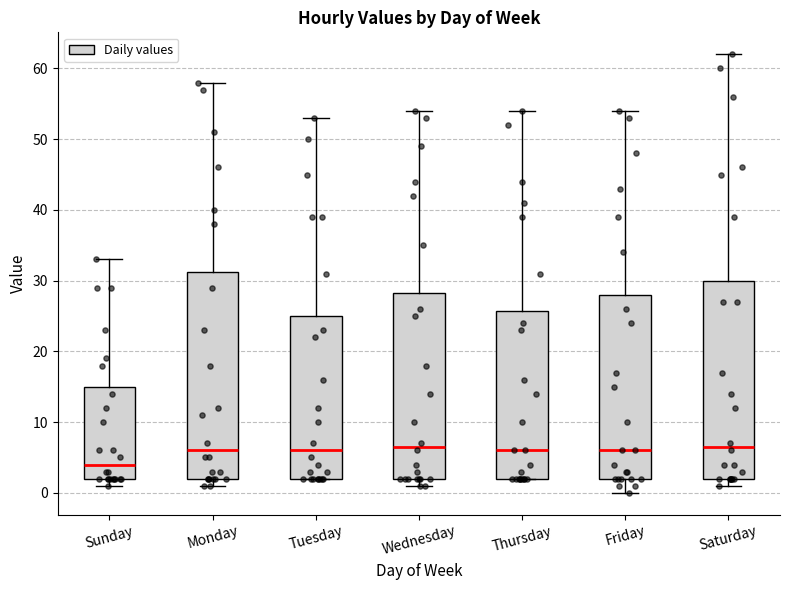

Where does the upper whisker of the box for Saturday end on the y-axis? The values are not printed on the chart, so give them approximately, as read against the axis.

62